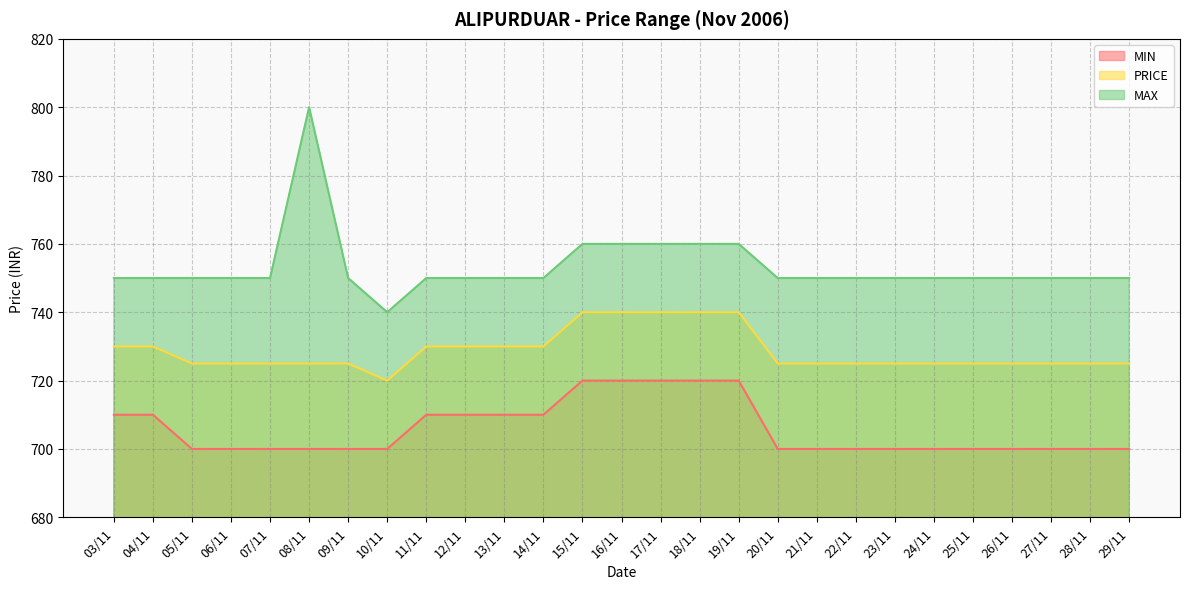

What is the spread (max minus min) of values at 12/11?

40